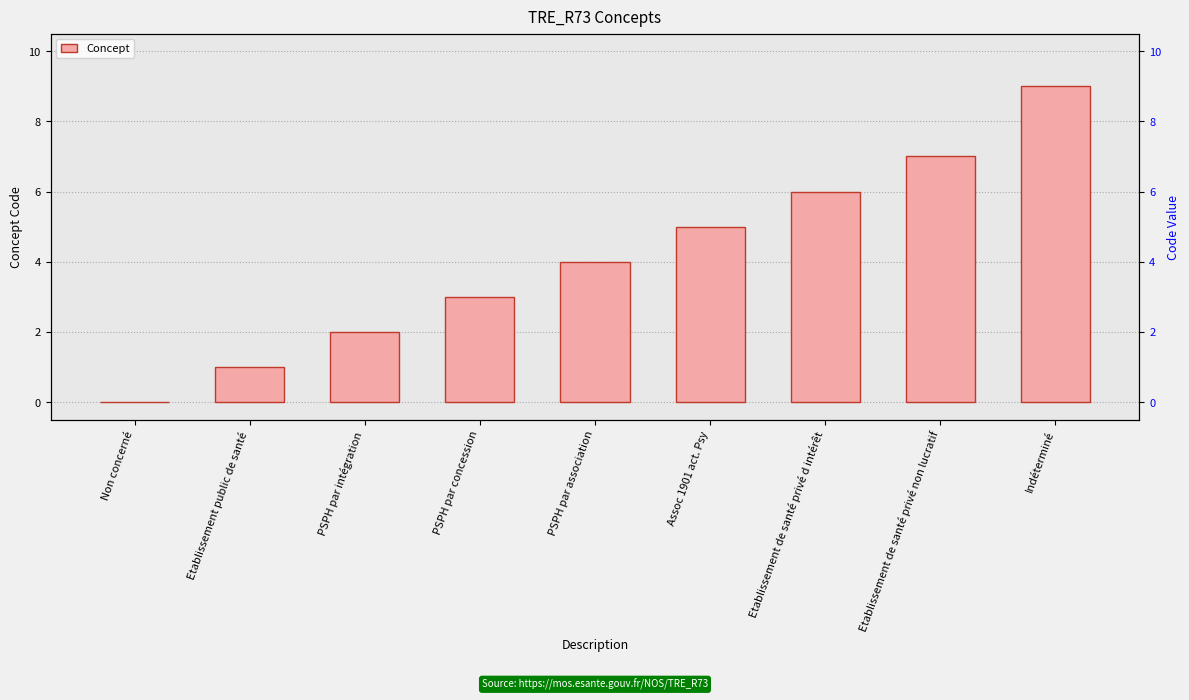

Reading left to right, transcribe all the data shown in this chart.

0	1	2	3	4	5	6	7	9